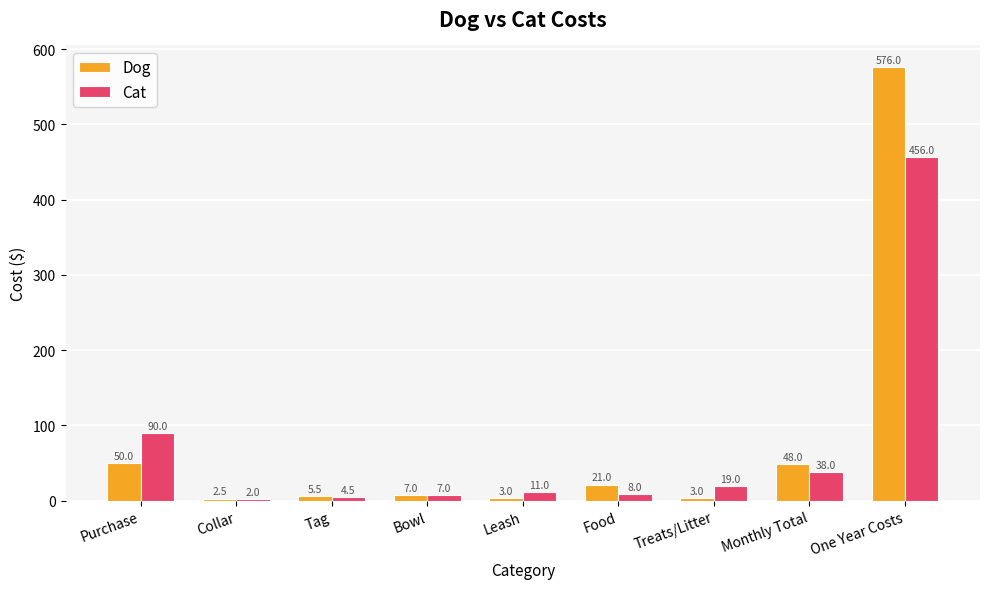

Which category has the lowest value in the Dog series?

Collar